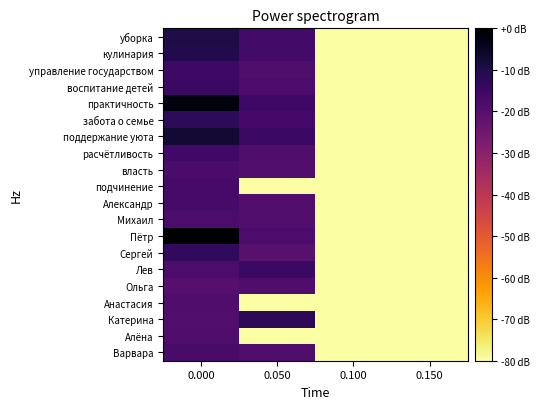

Which series has the widest spread of values?

Пётр